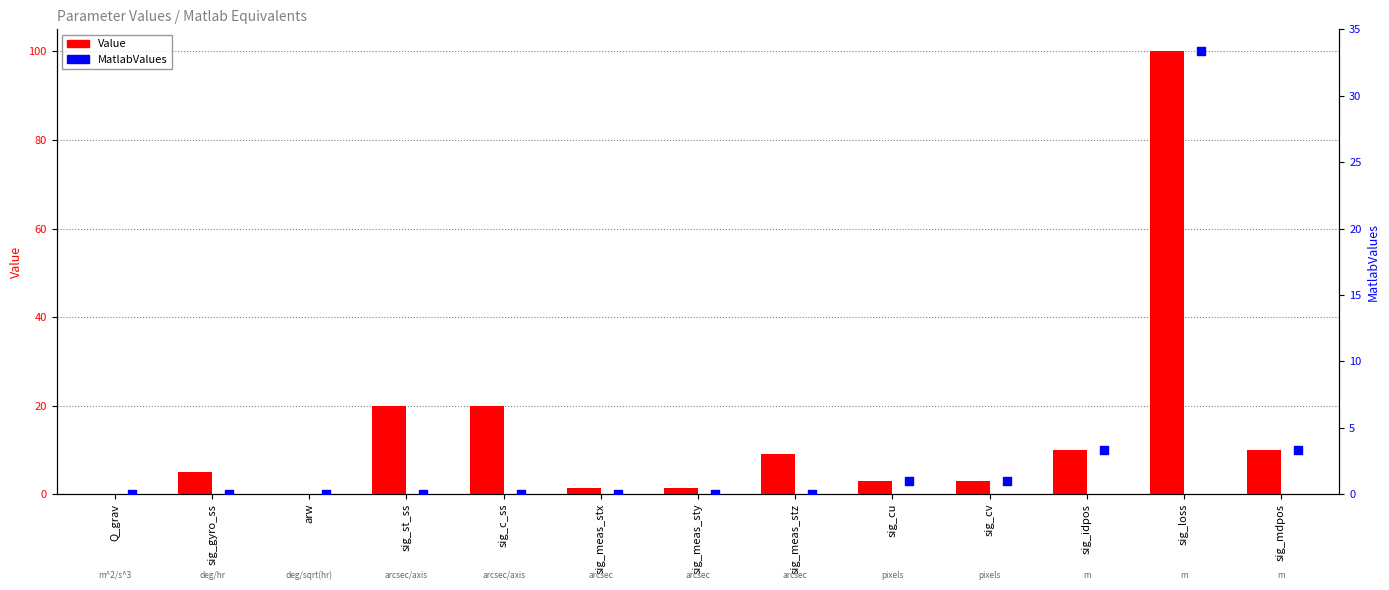

At which category is the sum across all series the highest?

sig_loss